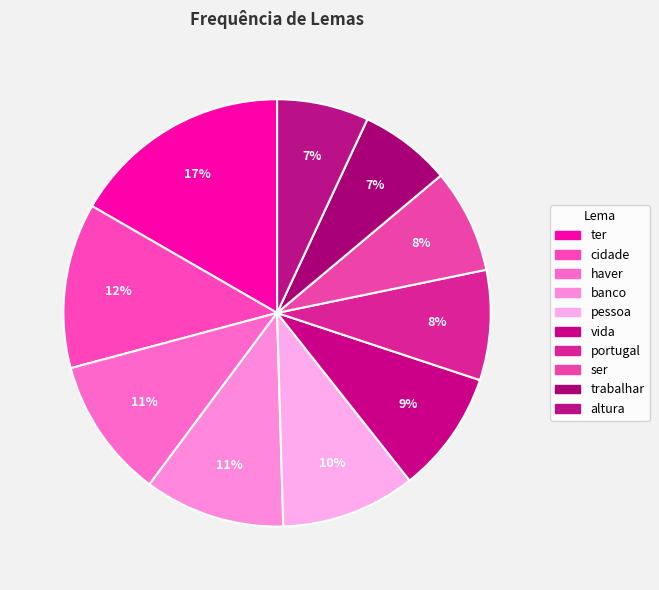

Count the number of slices in the pie.

10